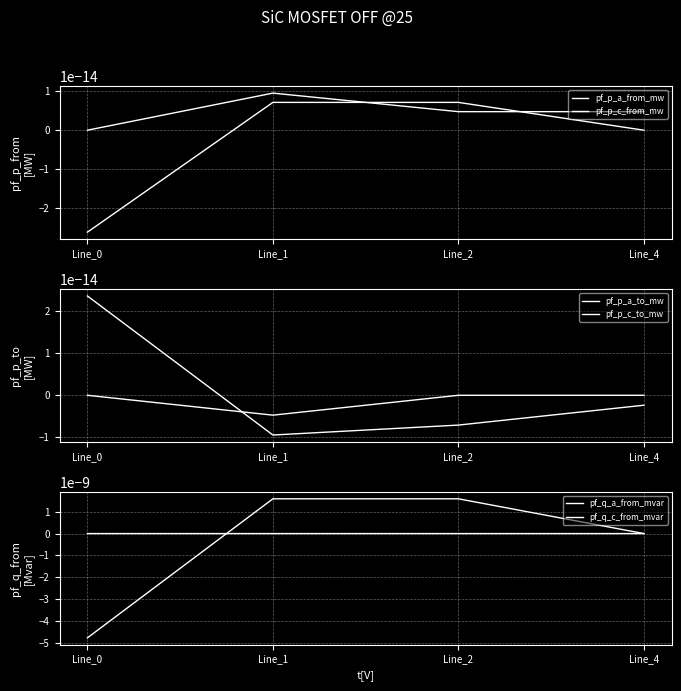

How many values in pf_p_c_to_mw are above zero?

2